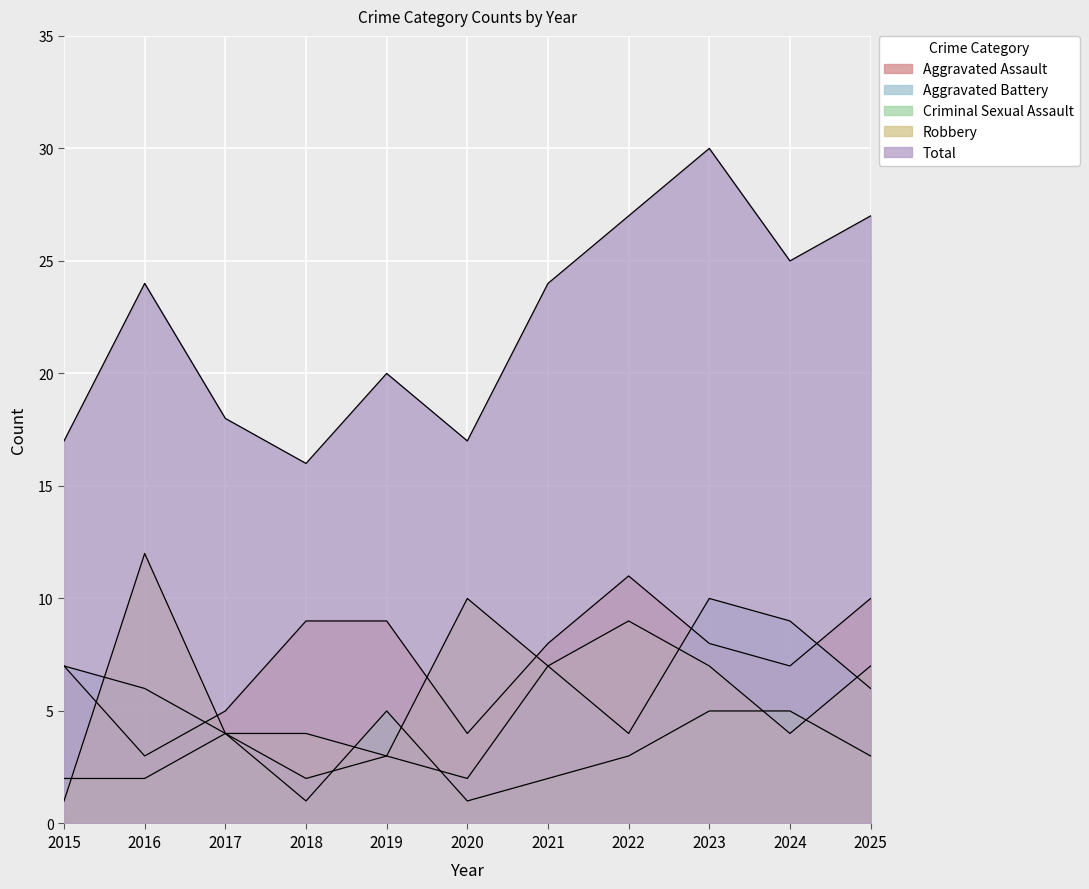

Reading left to right, transcribe all the data shown in this chart.

Aggravated Assault: 7	3	5	9	9	4	8	11	8	7	10
Aggravated Battery: 7	6	4	2	3	2	7	4	10	9	6
Criminal Sexual Assault: 2	2	4	1	5	1	2	3	5	5	3
Robbery: 1	12	4	4	3	10	7	9	7	4	7
Total: 17	24	18	16	20	17	24	27	30	25	27